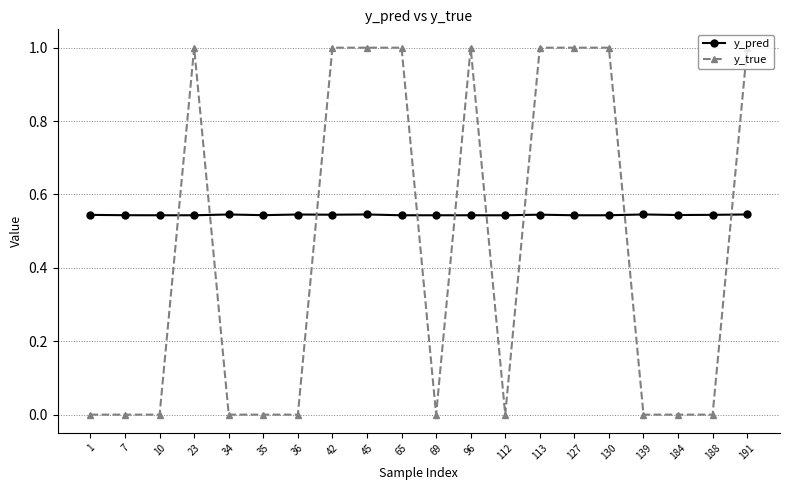

What is the sum of the y_true values at 113 and 42?

2.0